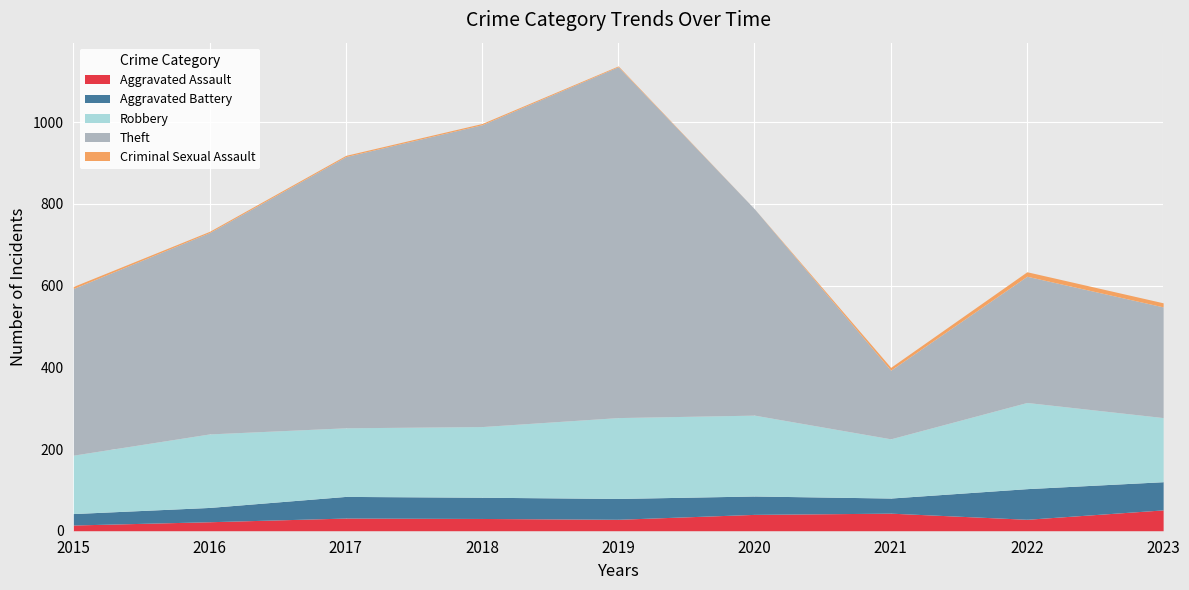

Is it true that Aggravated Assault equals 30 at 2018?

True